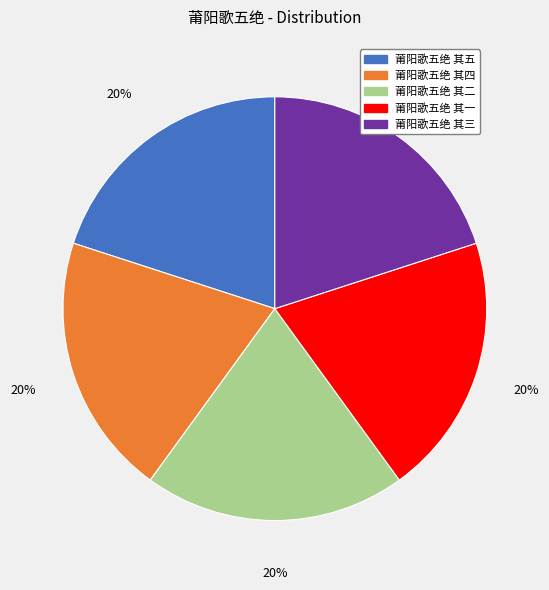

How many slices are in this pie chart?

5